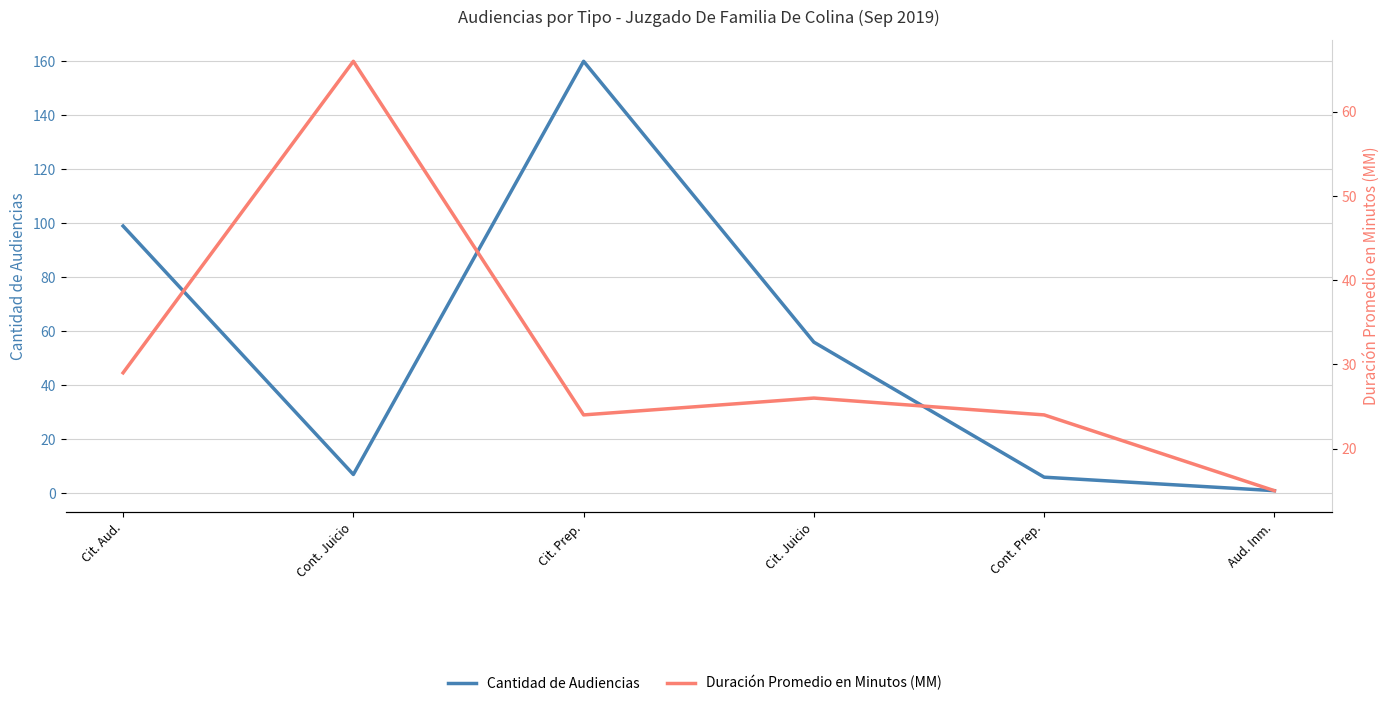

At which category is the sum across all series the highest?

Cit. Prep.